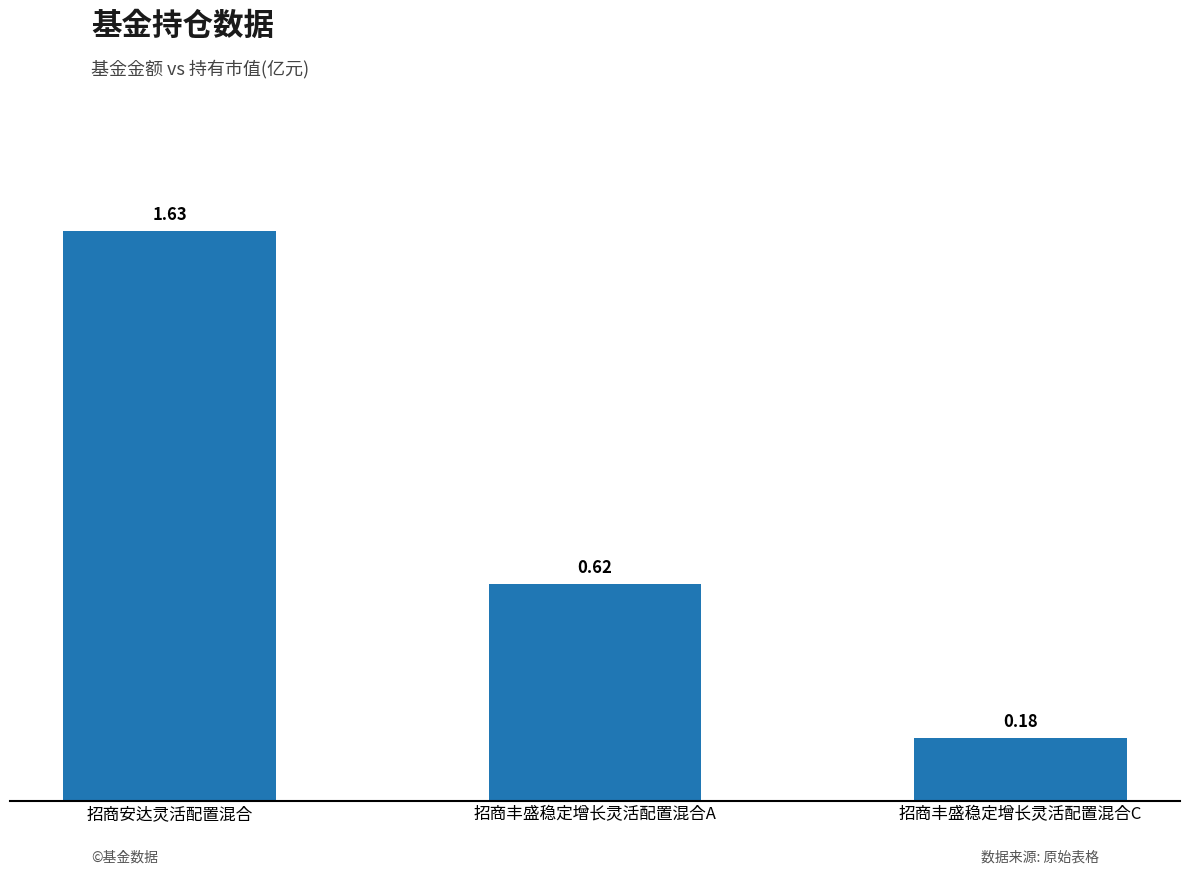

Which label corresponds to the largest value in the chart?

招商安达灵活配置混合